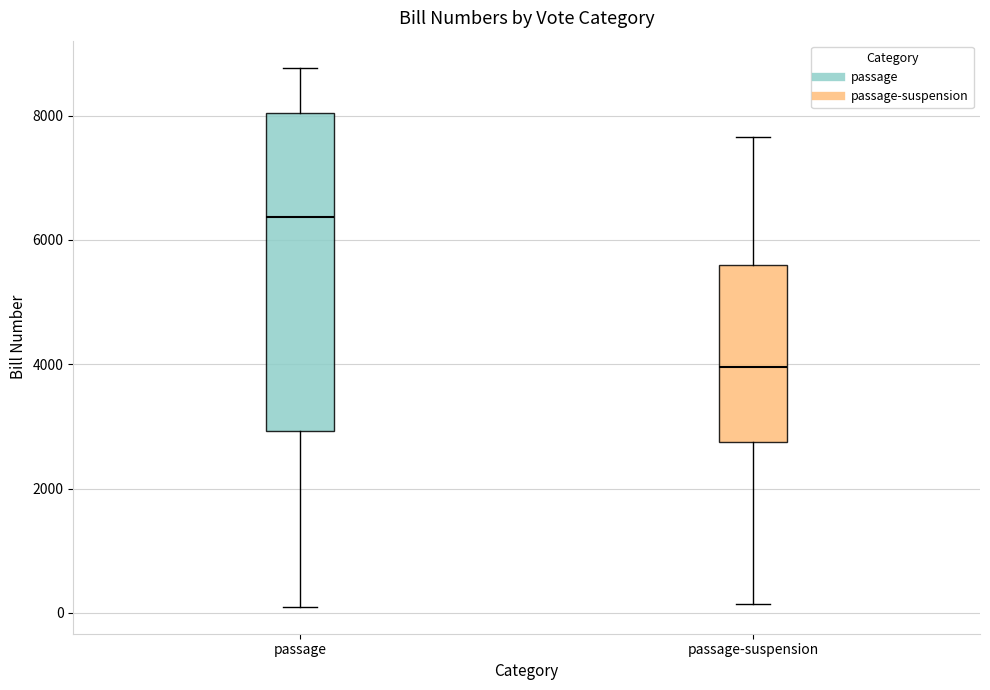

Which box is the tallest, from its lower edge to its upper edge?

passage